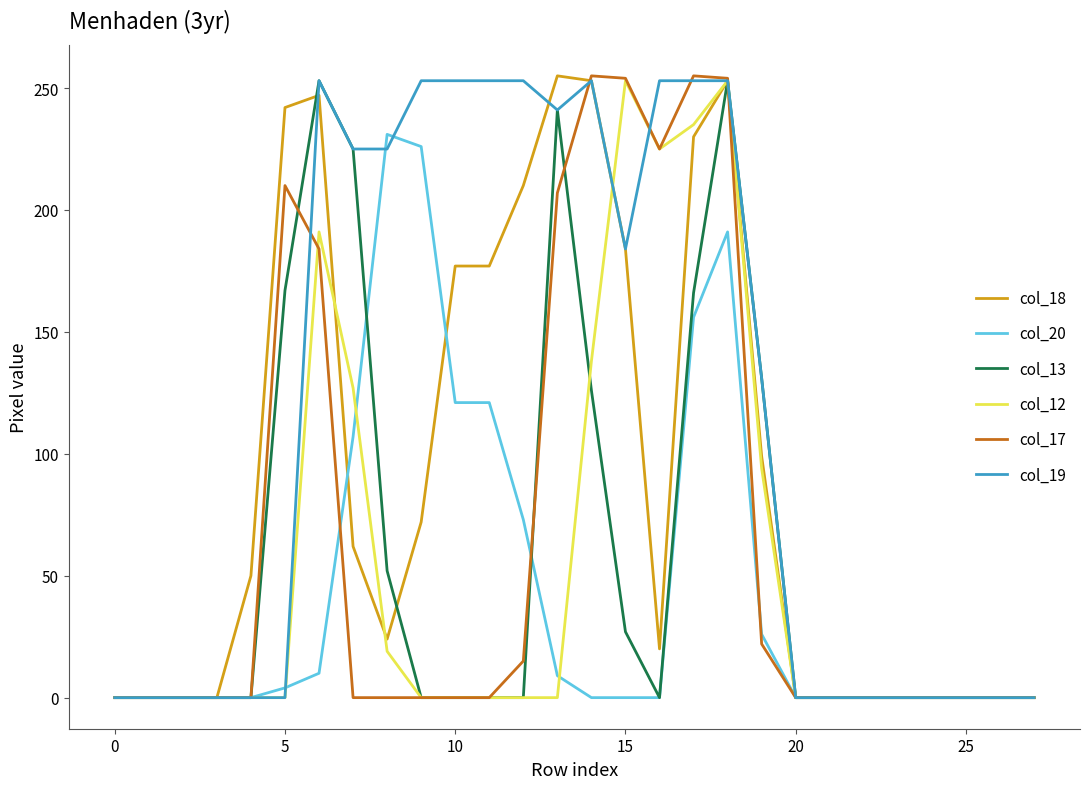

Which series has the largest total across all categories?

col_19